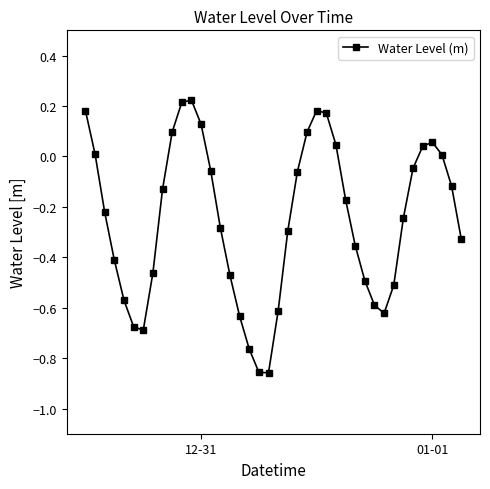

Does the chart display data point markers on the line(s)?

Yes